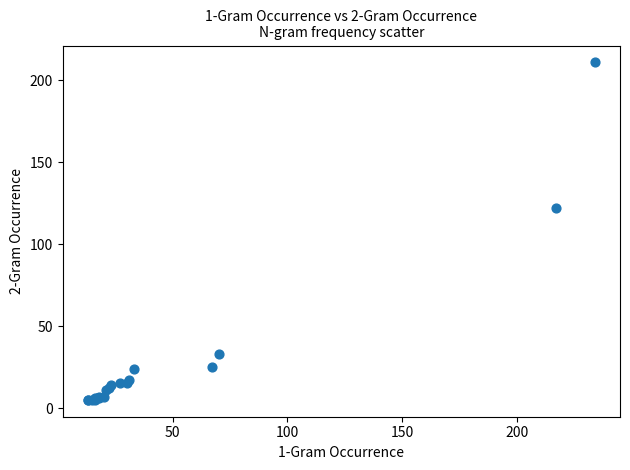

What Y value in the scatter plot is closest to 108?

122